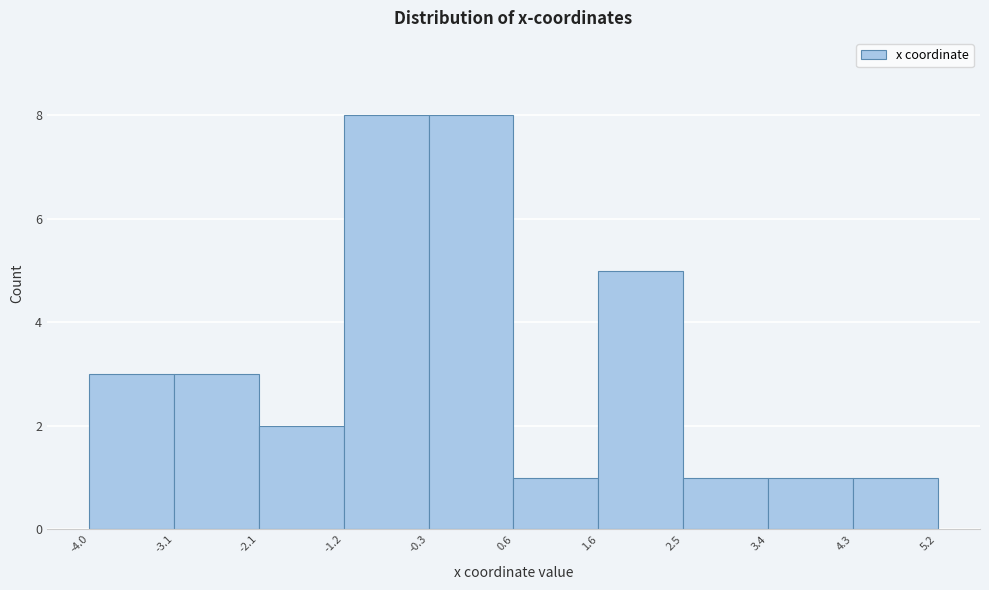

Reading left to right, list every bar in this chart as the range it spans on the x-axis followed by its height. The values are not printed on the chart, so give them approximately, as read against the axis.

-4.0 to -3.1: 3
-3.1 to -2.1: 3
-2.1 to -1.2: 2
-1.2 to -0.3: 8
-0.3 to 0.6: 8
0.6 to 1.6: 1
1.6 to 2.5: 5
2.5 to 3.4: 1
3.4 to 4.3: 1
4.3 to 5.2: 1